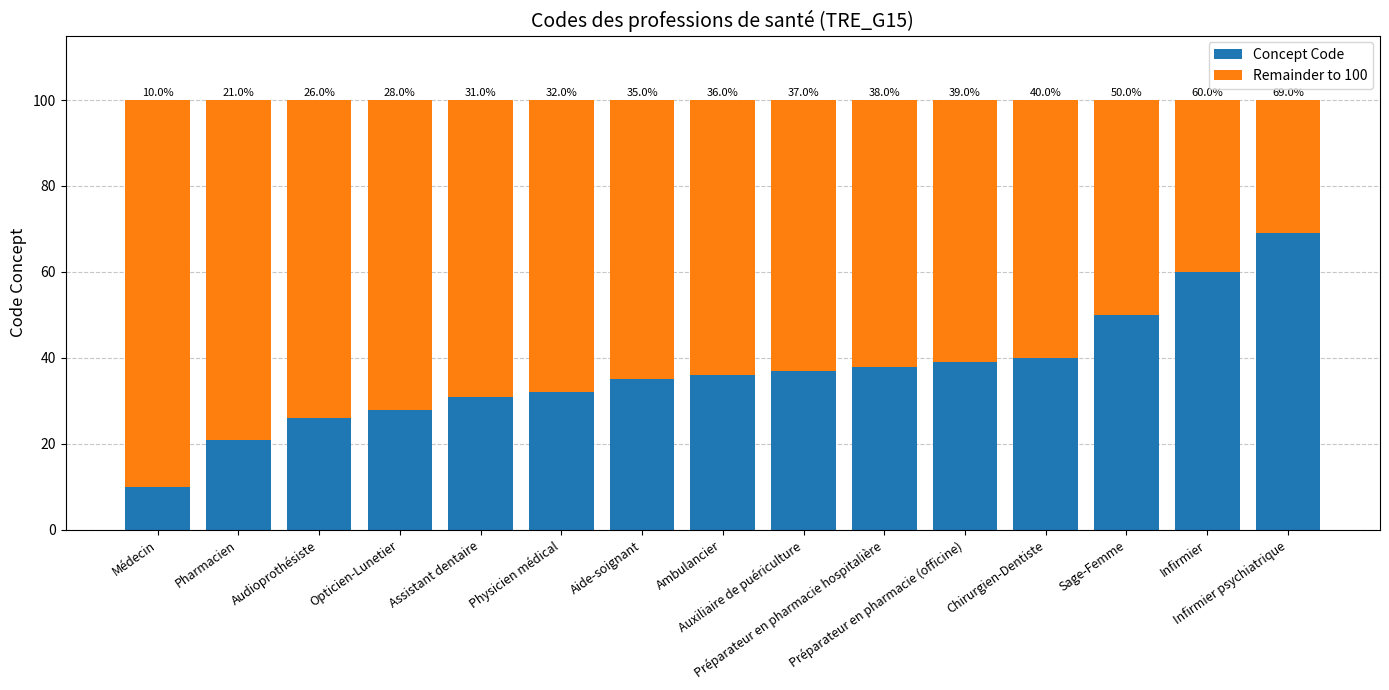

What is the minimum value for Concept Code?

10